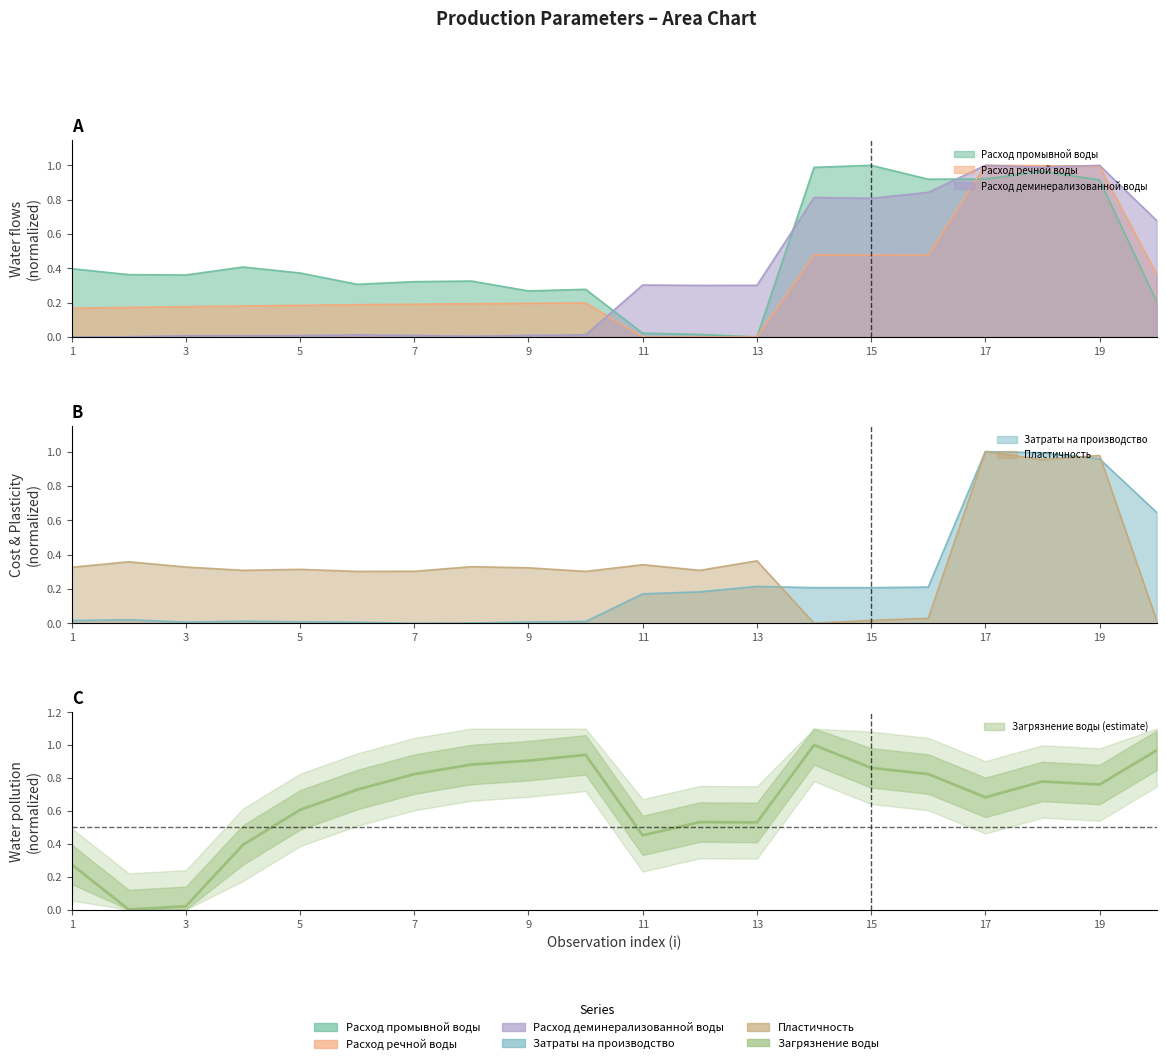

What is the difference between the maximum and minimum values in the Расход деминерализованной воды series?

1.0